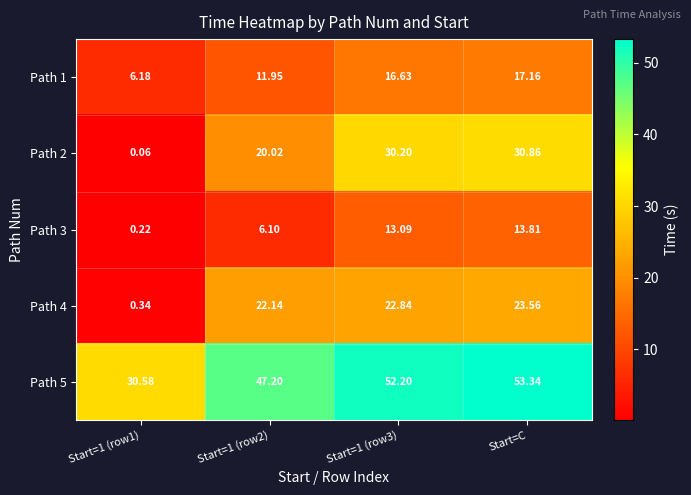

At which category is the sum across all series the highest?

Start=C